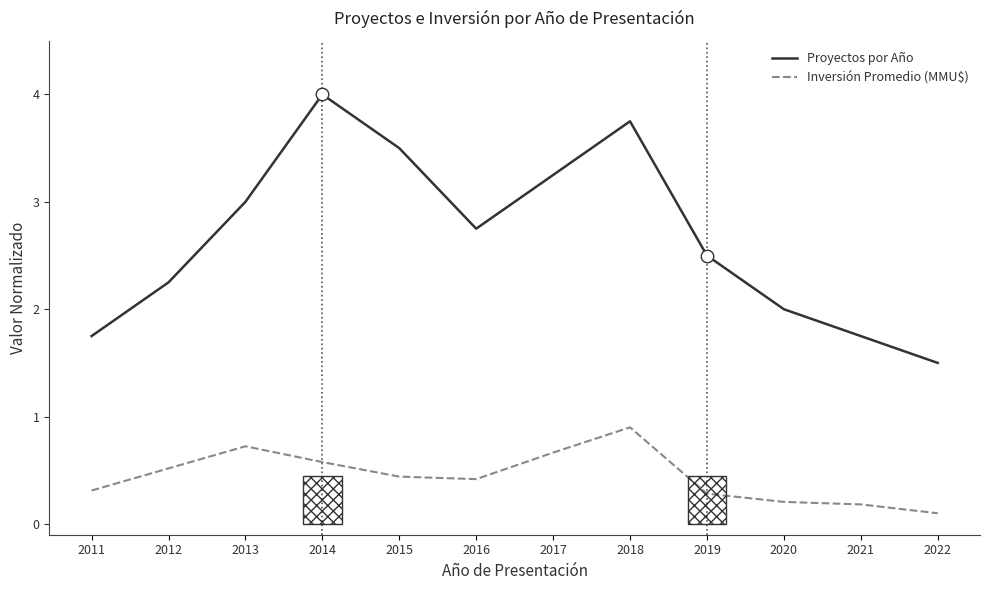

What is the sum of all Proyectos por Año values?

32.0